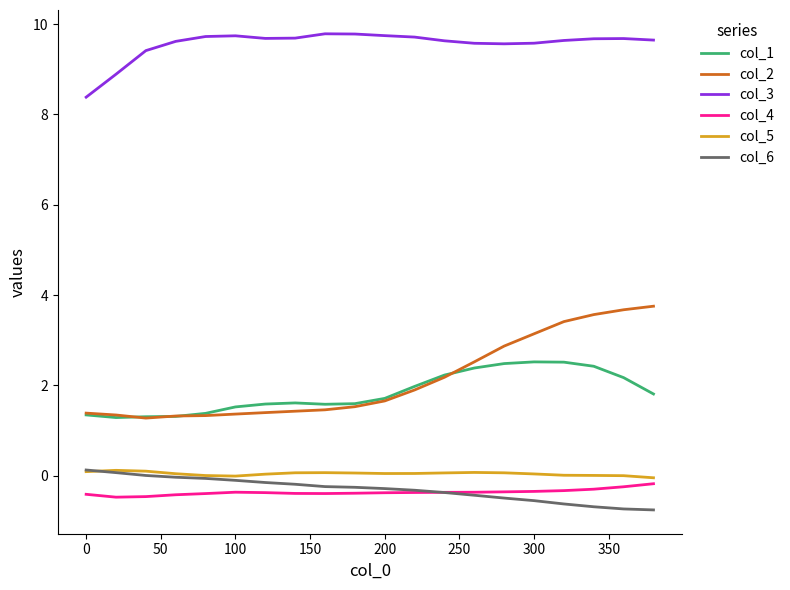

What is the average value of the col_6 series?

-0.3